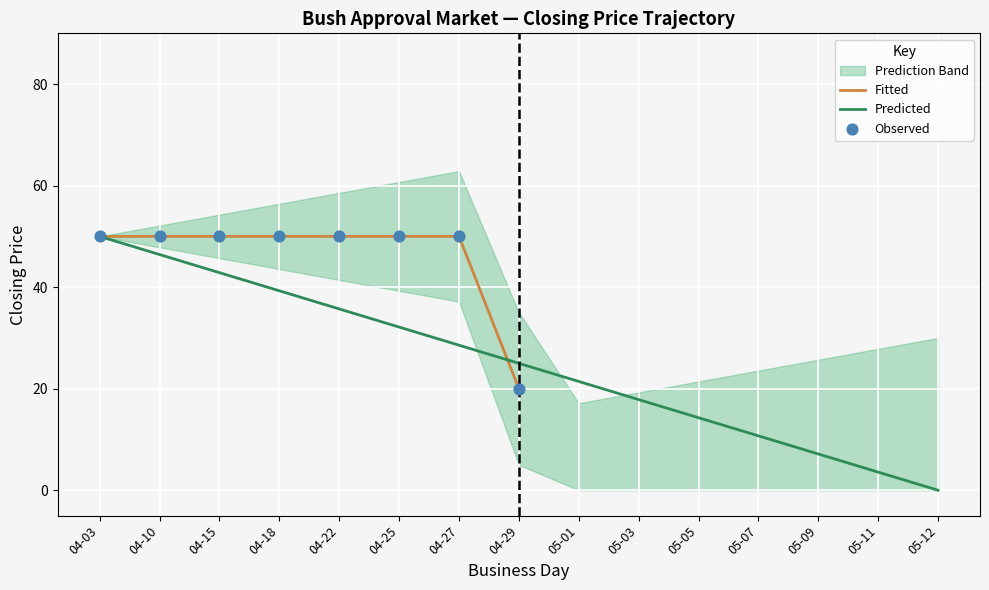

The value of Fitted at 04-15 is 33. True or false?

False